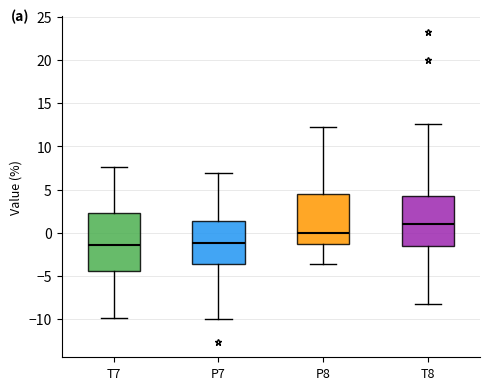

Where does the lower whisker of the box for T8 end on the y-axis? The values are not printed on the chart, so give them approximately, as read against the axis.

-8.5